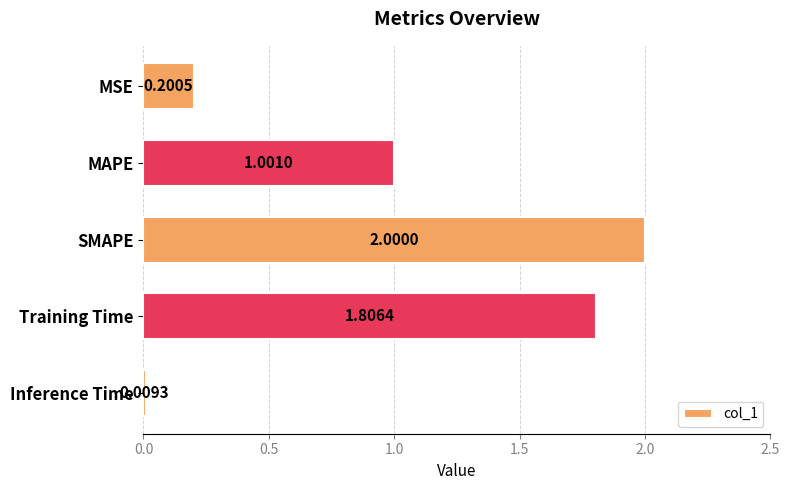

What is the difference between the maximum and minimum values?

2.0